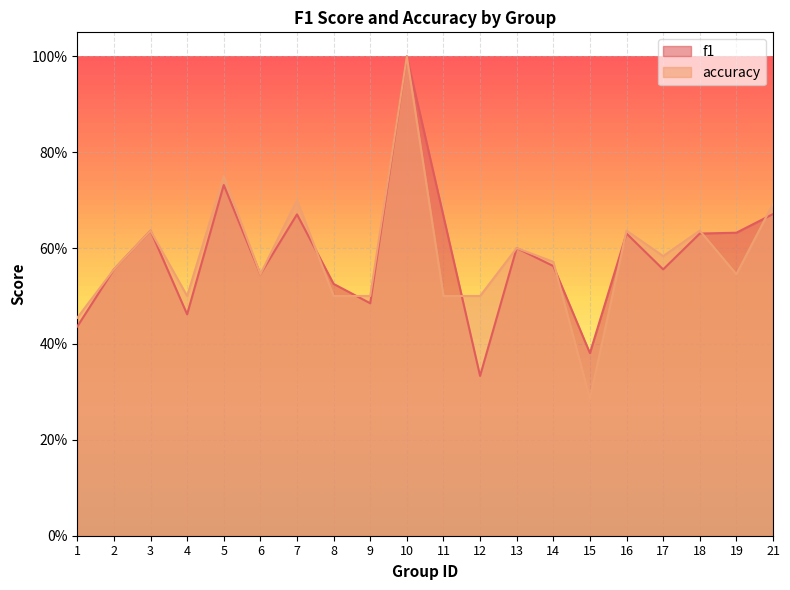

What is the maximum value shown in the chart?

1.0